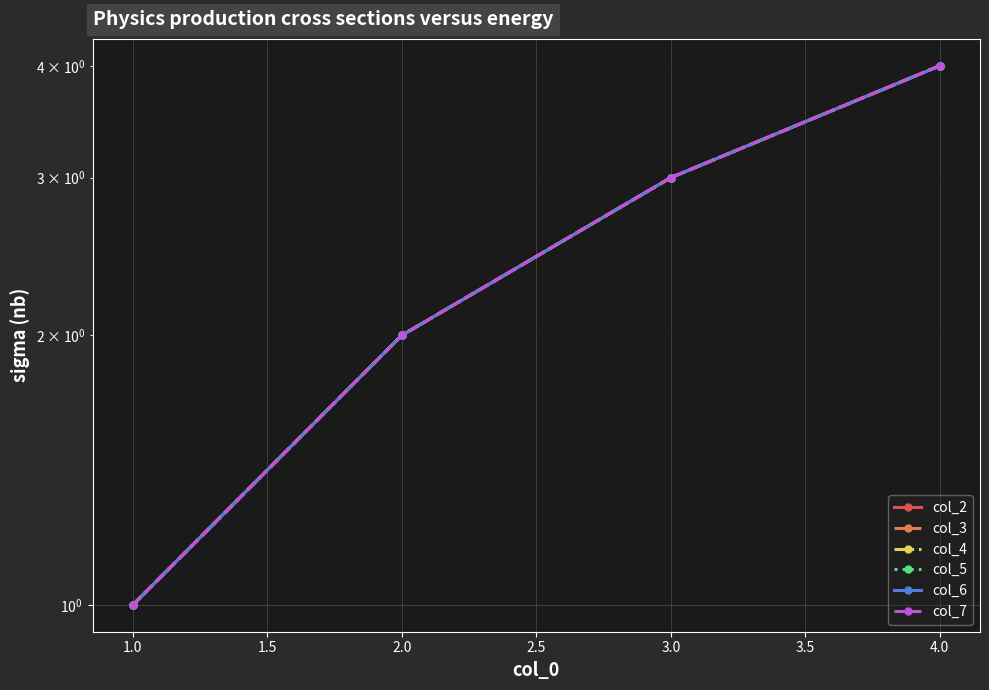

List the series in order of their peak value, highest first.

col_2, col_3, col_4, col_5, col_6, col_7